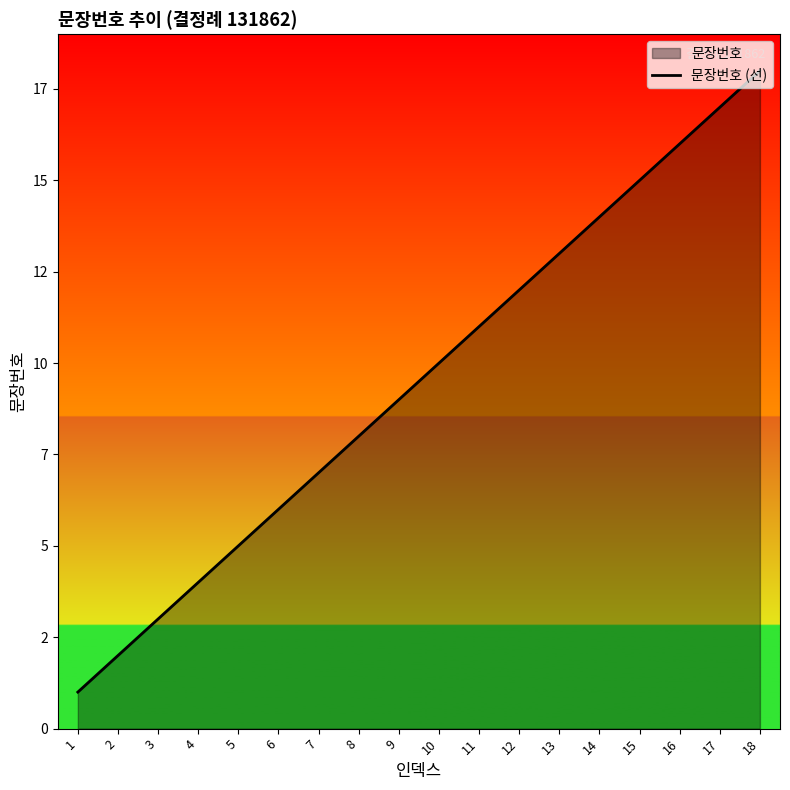

What is the value of the 3rd point from the left?

3